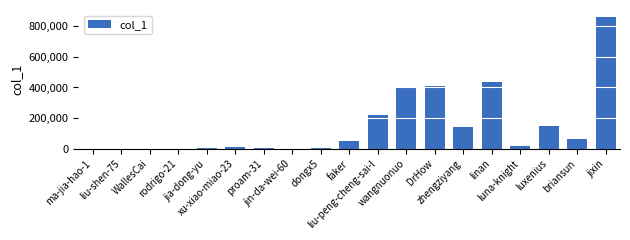

What is the greatest value displayed?

861759